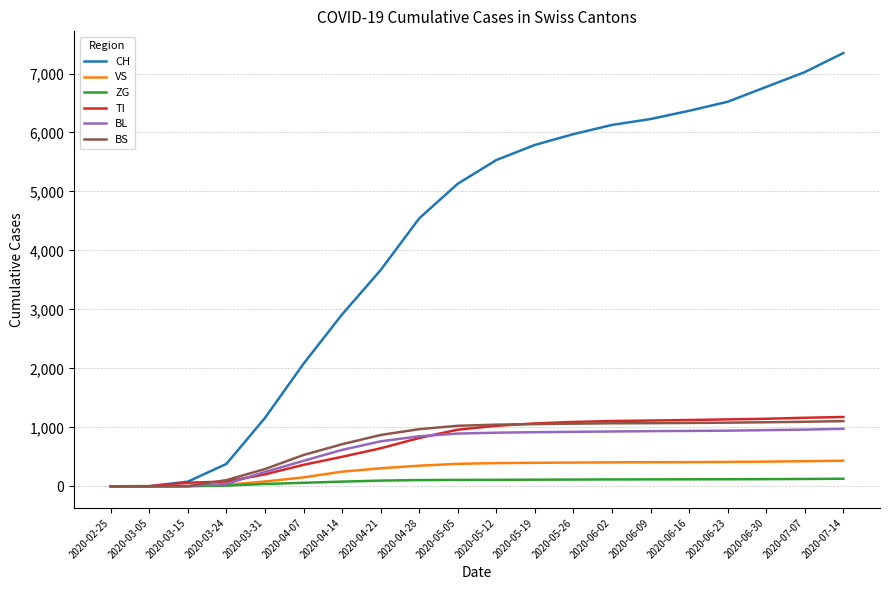

What is the difference between the maximum and minimum values in the ZG series?

128